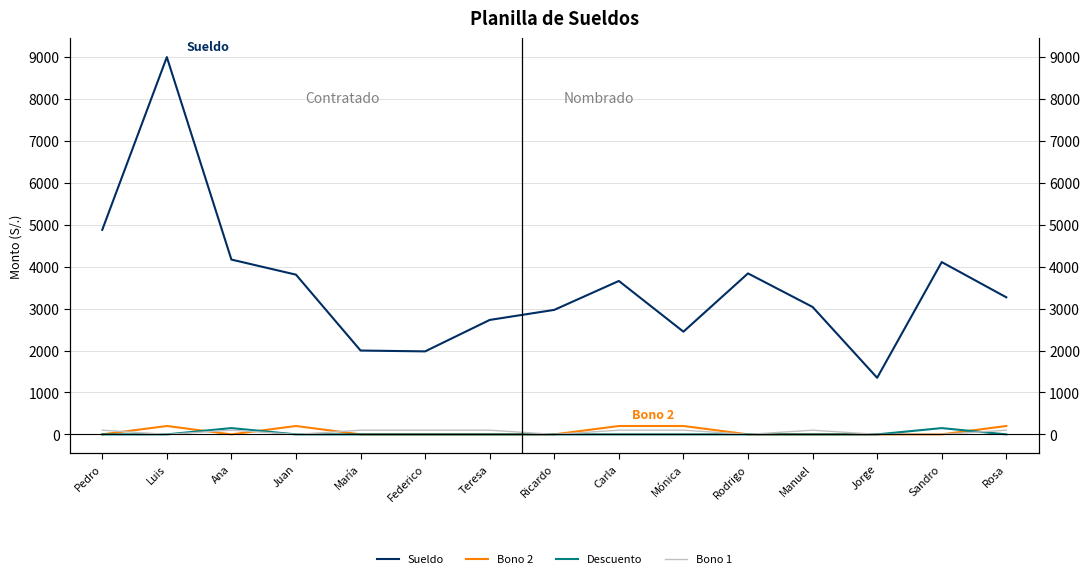

Reading left to right, transcribe all the data shown in this chart.

Sueldo: 4880	9000	4170	3810	2000	1980	2730	2970	3660	2450	3840	3040	1350	4110	3270
Bono 2: 0	200	0	200	0	0	0	0	200	200	0	0	0	0	200
Descuento: 0	0	150	0	0	0	0	0	0	0	0	0	0	150	0
Bono 1: 100	0	100	0	100	100	100	0	100	100	0	100	0	0	100